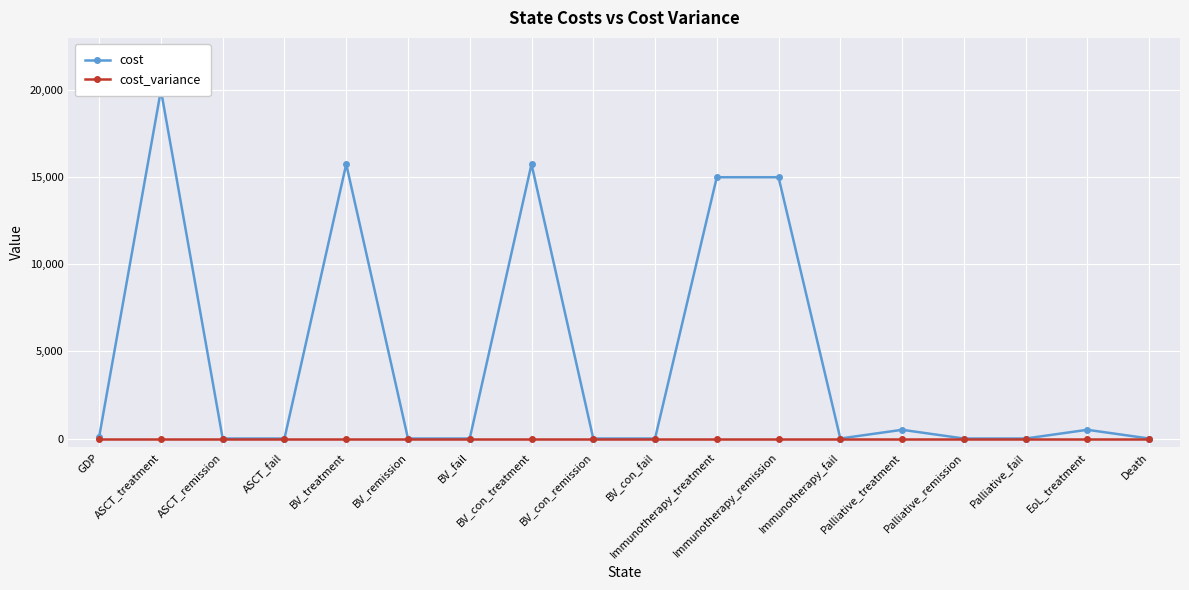

True or false: cost_variance and cost cross at least once.

False